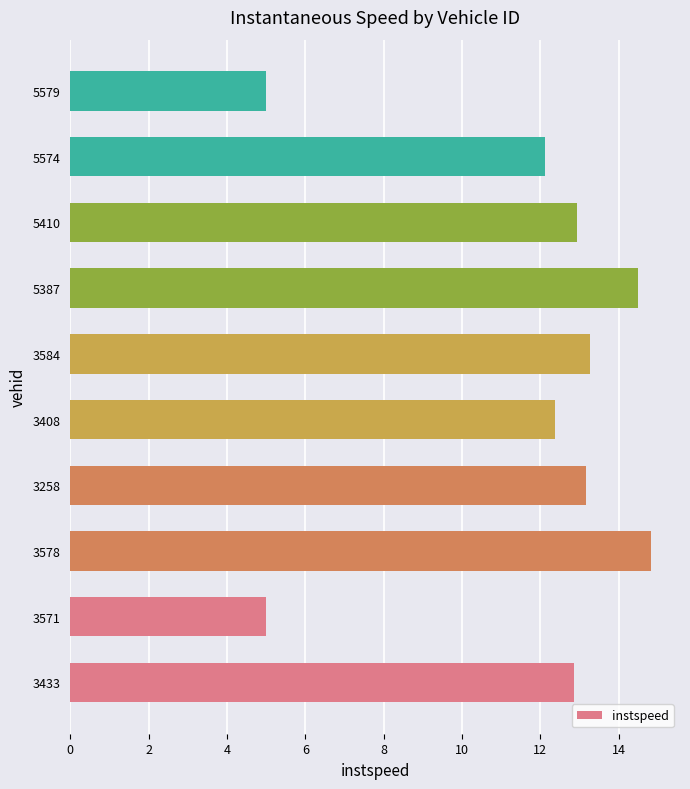

Between 5574 and 3571, which is larger?

5574